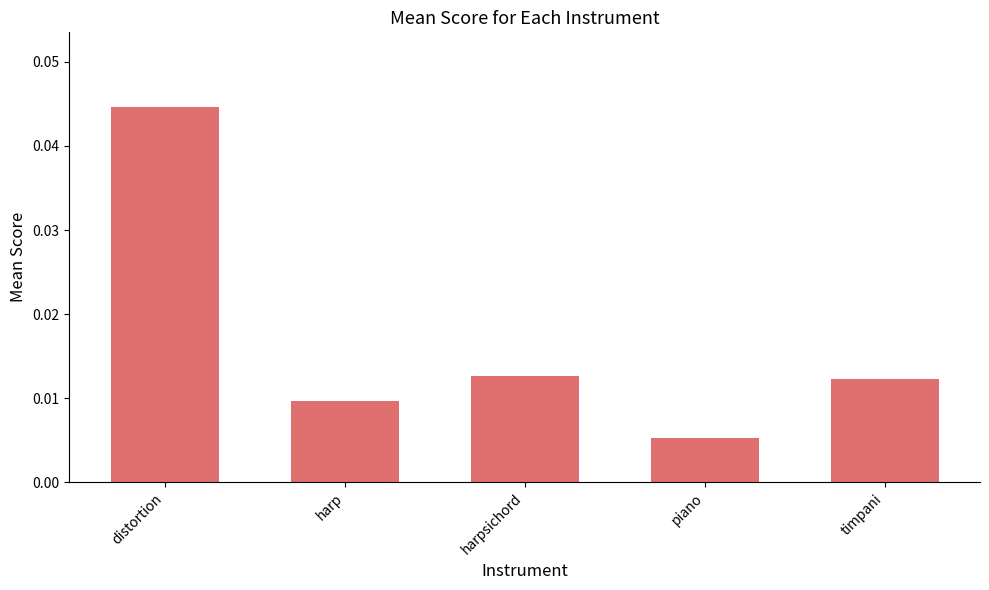

What position from the left is harpsichord?

3